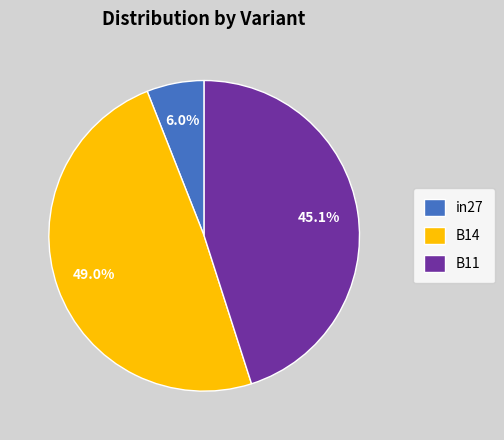

To the nearest percent, what is the average slice percentage?

33%